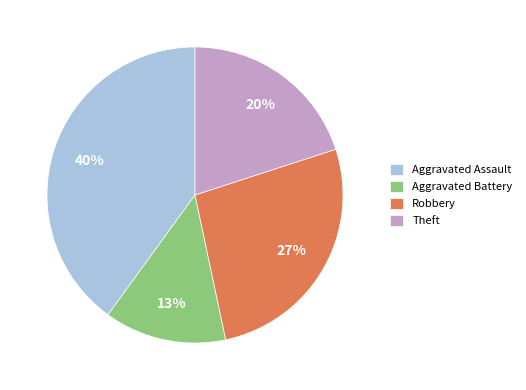

To the nearest percent, what is the average slice percentage?

25%